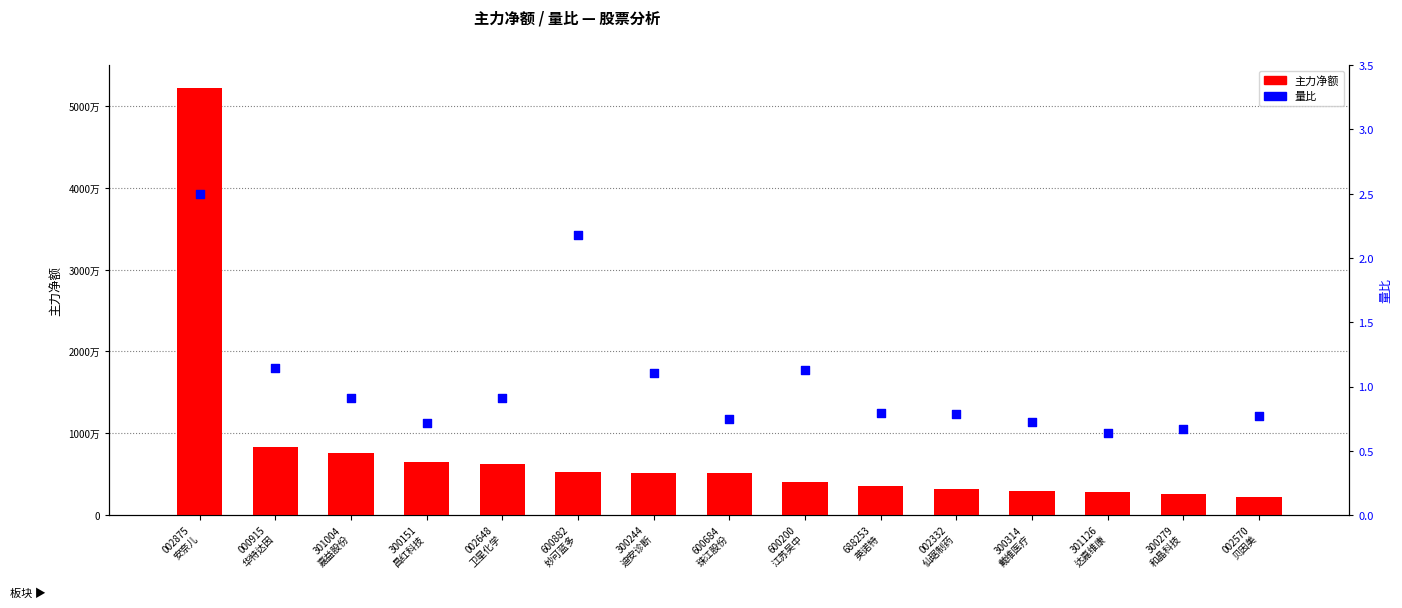

What is the total value across all series at 002332
仙琚制药?

3153363.8